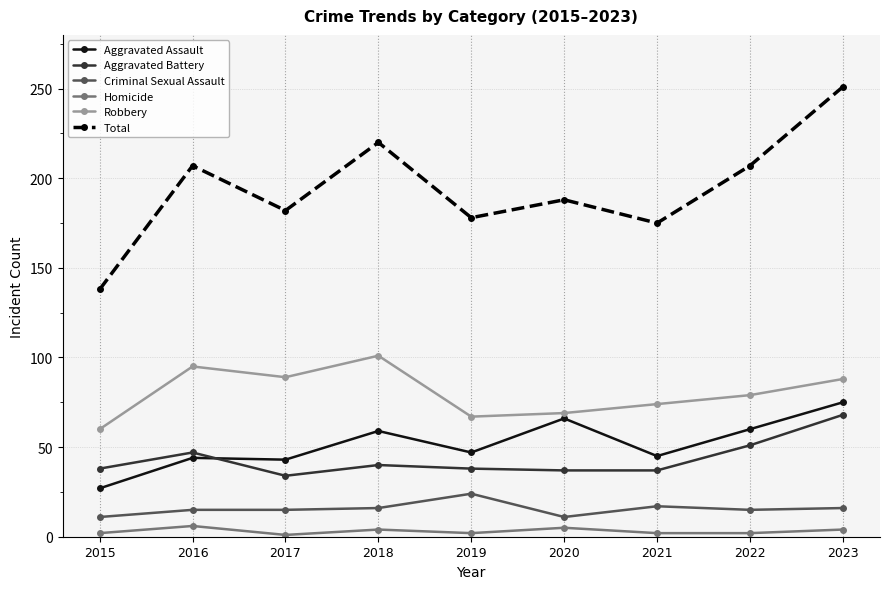

What is the average value of the Aggravated Battery series?

43